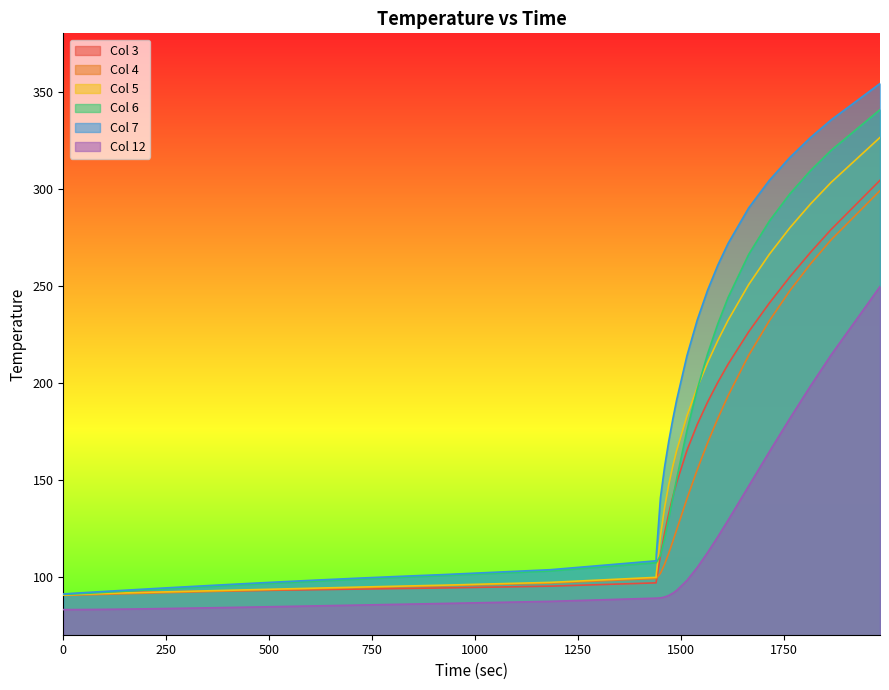

What is the minimum value shown in the chart?

82.9